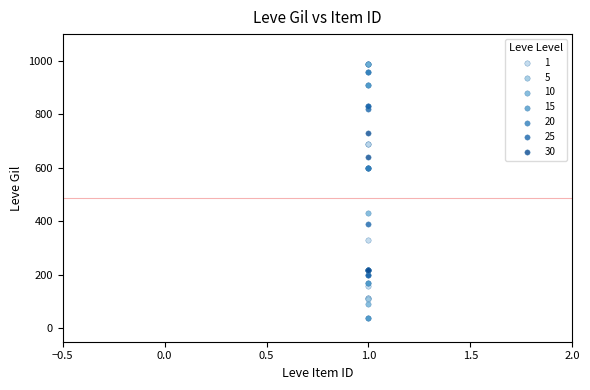

Which series contains the lowest Y value?

15